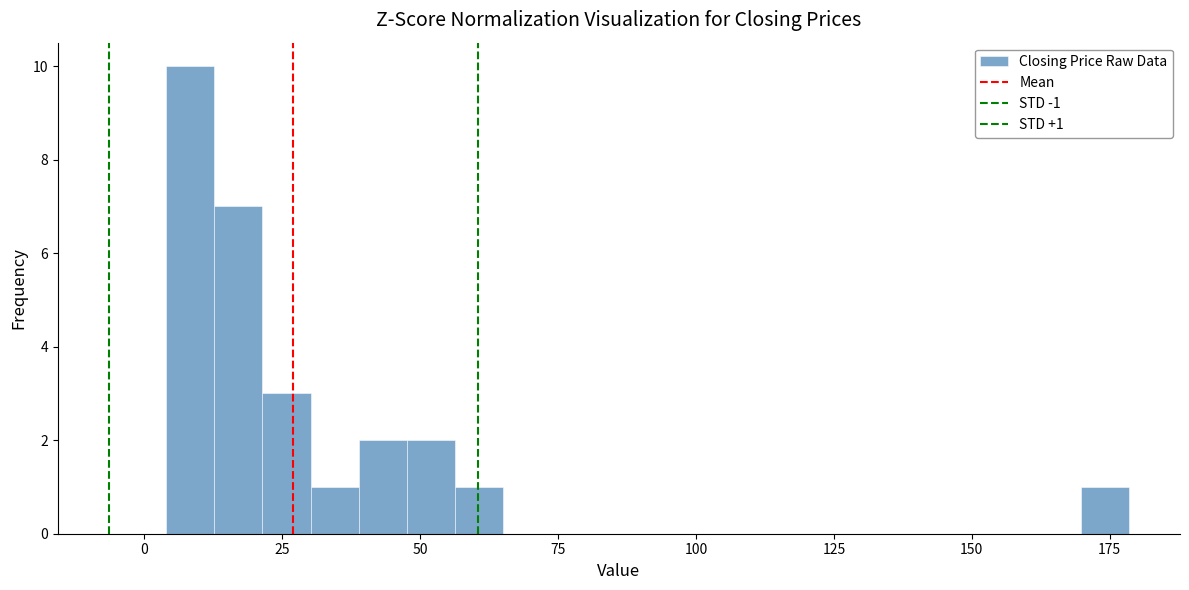

Around what value on the x-axis is the tallest bar? Give the approximate position of its centre, as read against the axis.

10